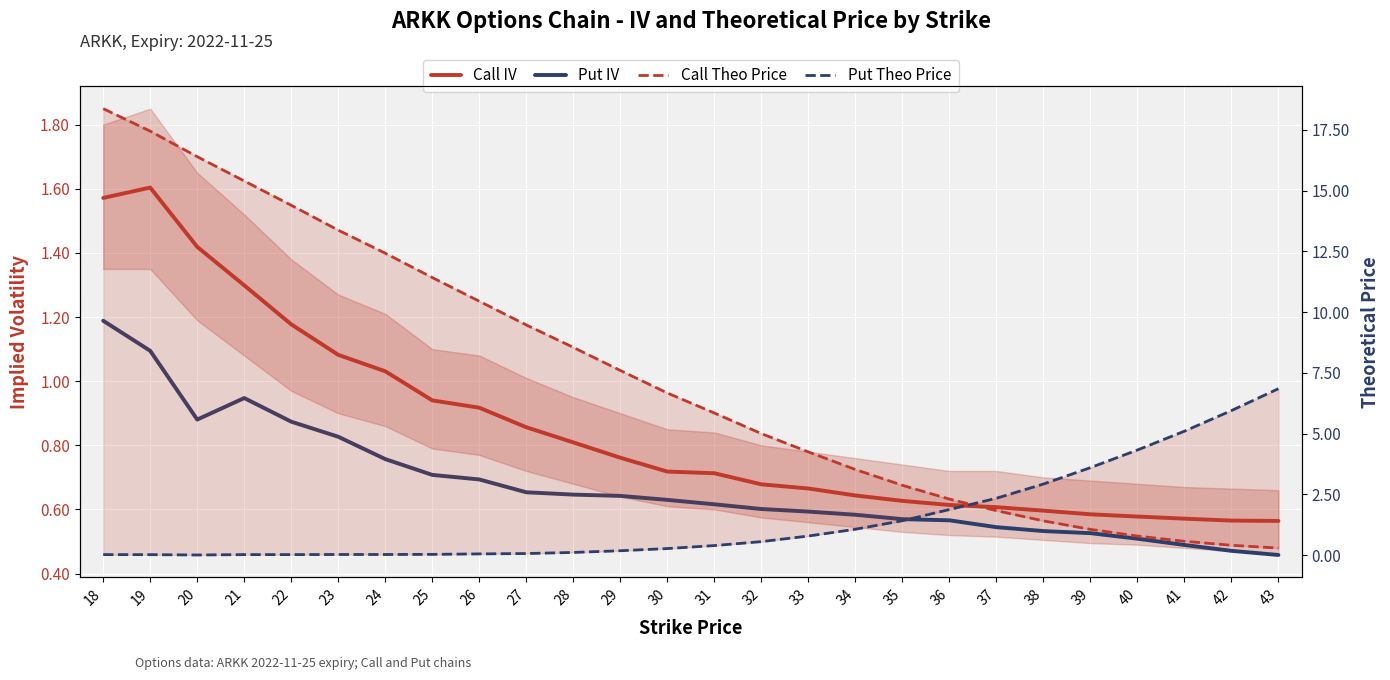

What is the total value across all series at 34?

5.8